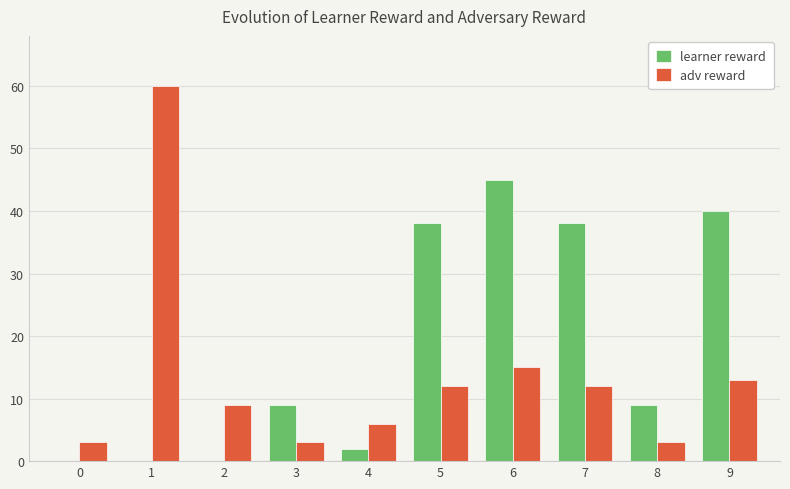

What are all the series names shown in the legend?

learner reward, adv reward